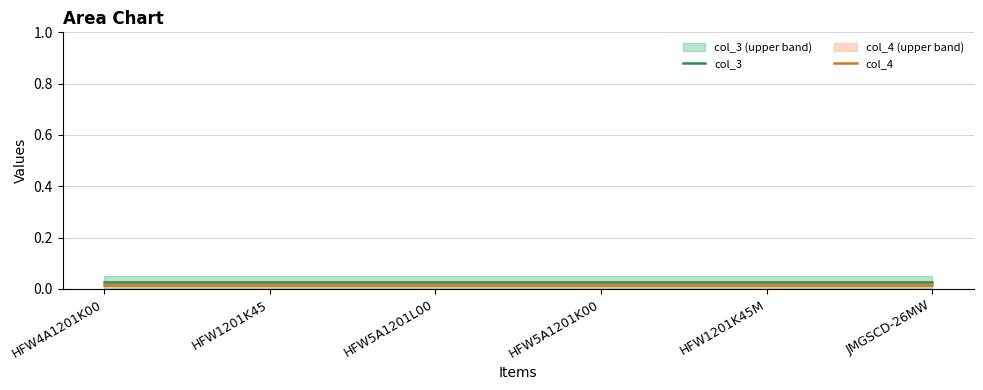

What is the label of the 1st point from the left?

HFW4A1201K00